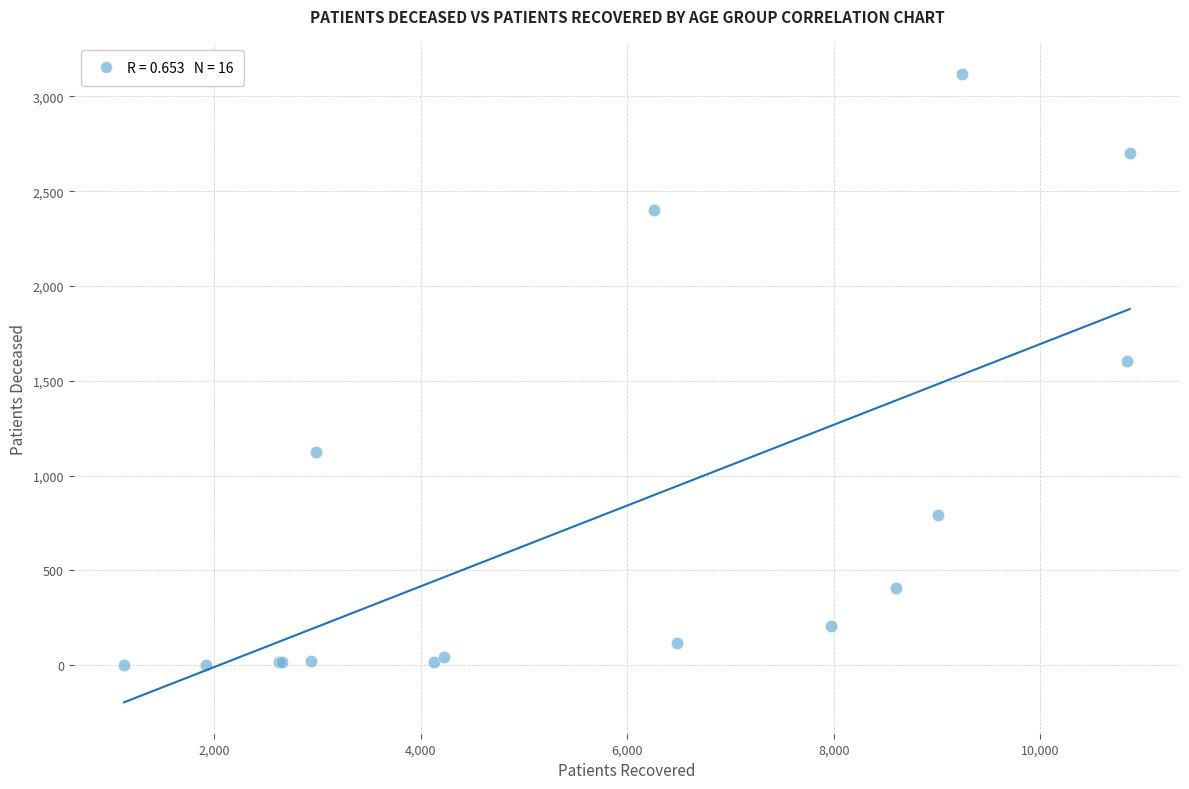

What Y value in the scatter plot is closest to 1560?

1606